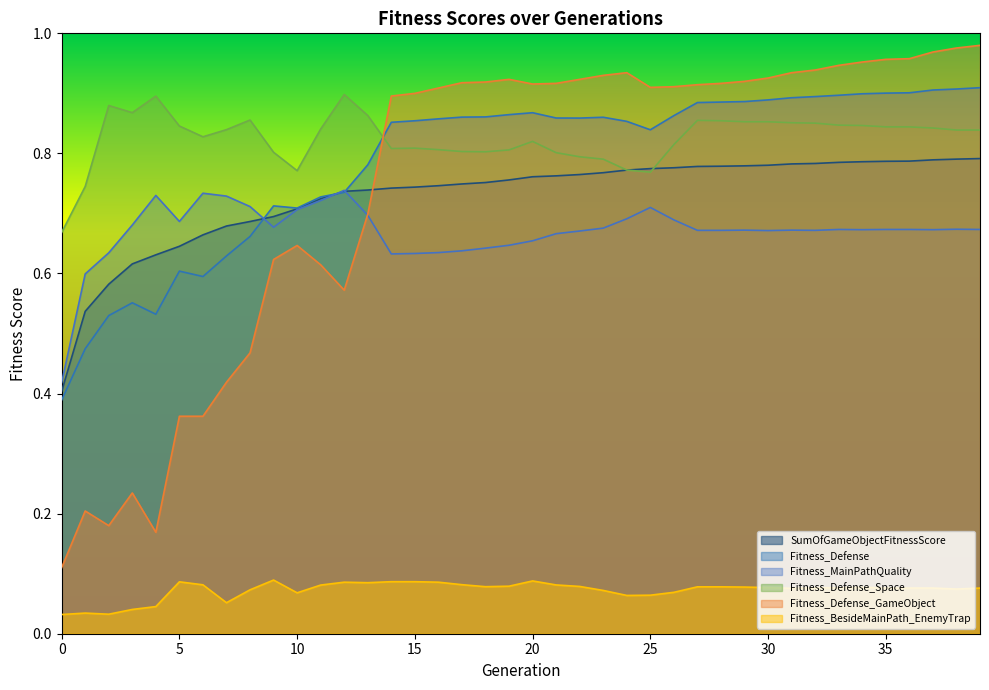

In Fitness_BesideMainPath_EnemyTrap, how many points are higher than both neighbors (excluding endpoints)?

6